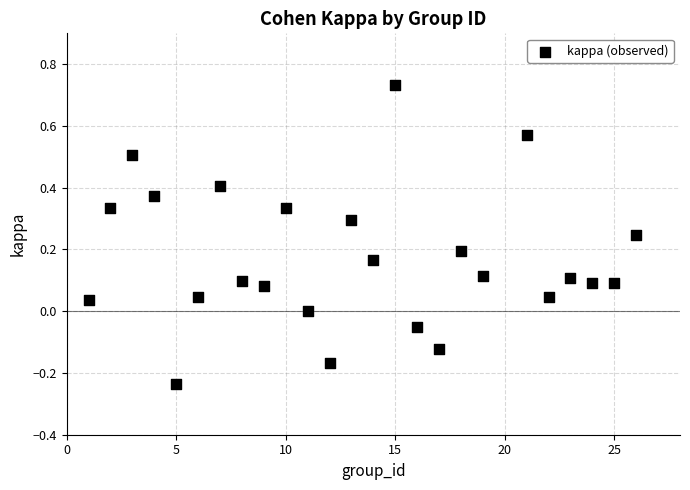

What is the range of Y values (max minus min)?

1.0